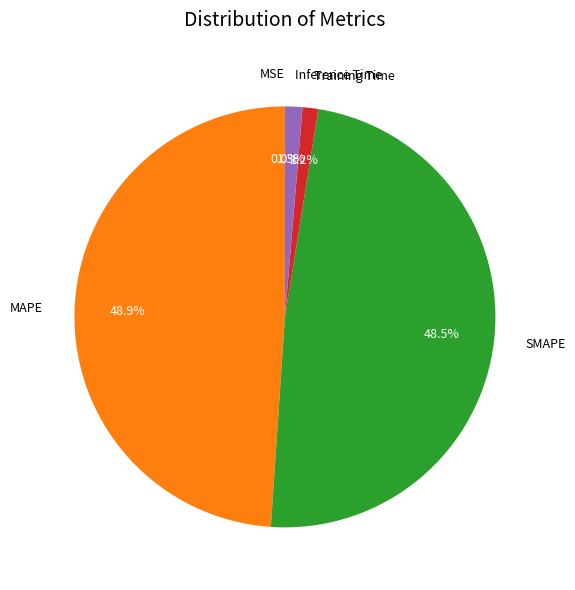

What percentage is NOT represented by Inference Time?

98.7%